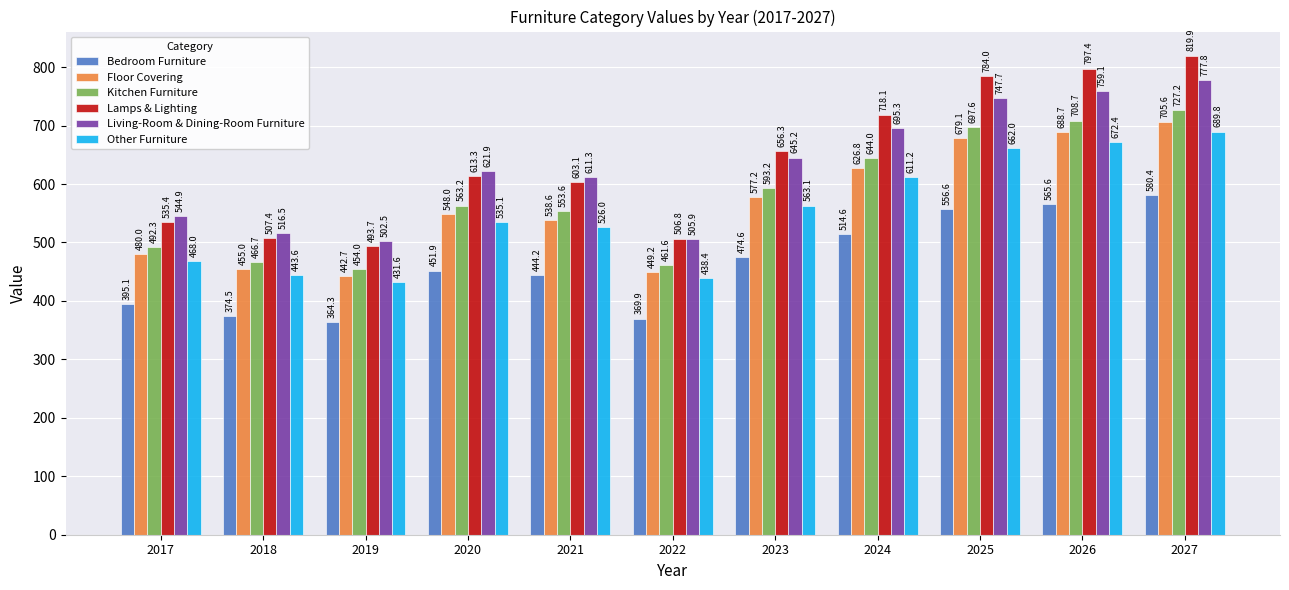

What is the spread (max minus min) of values at 2017?

149.8